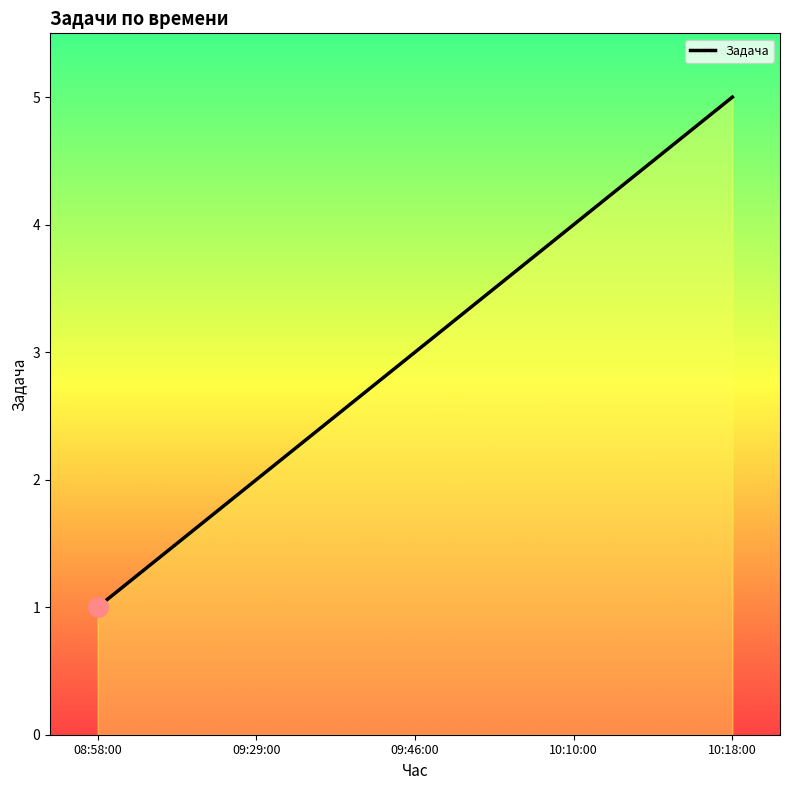

Read the value at 08:58:00.

1